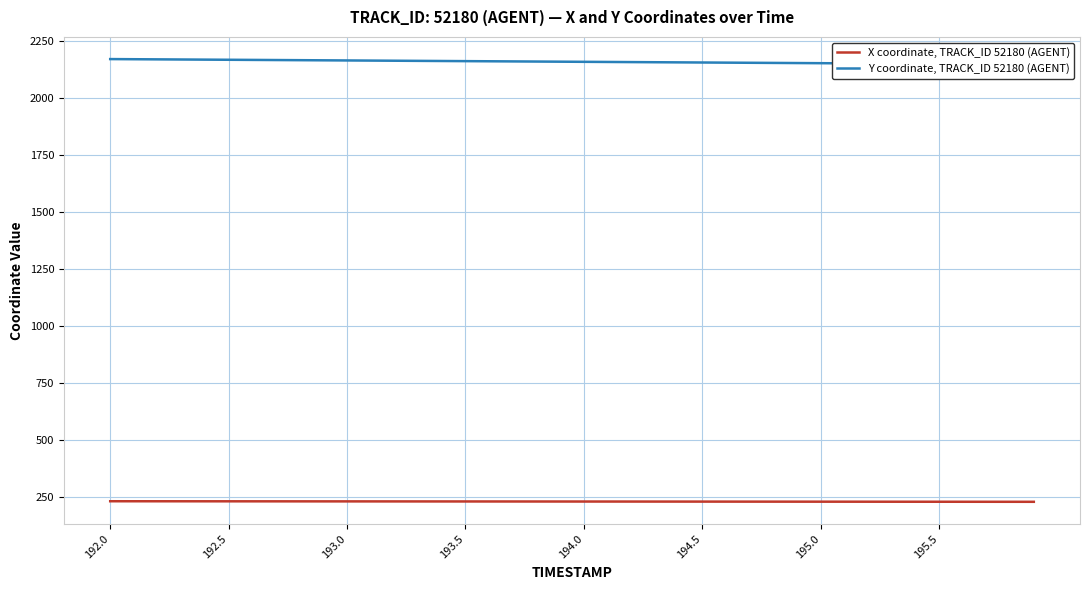

What is the maximum value for X coordinate, TRACK_ID 52180 (AGENT)?

230.0